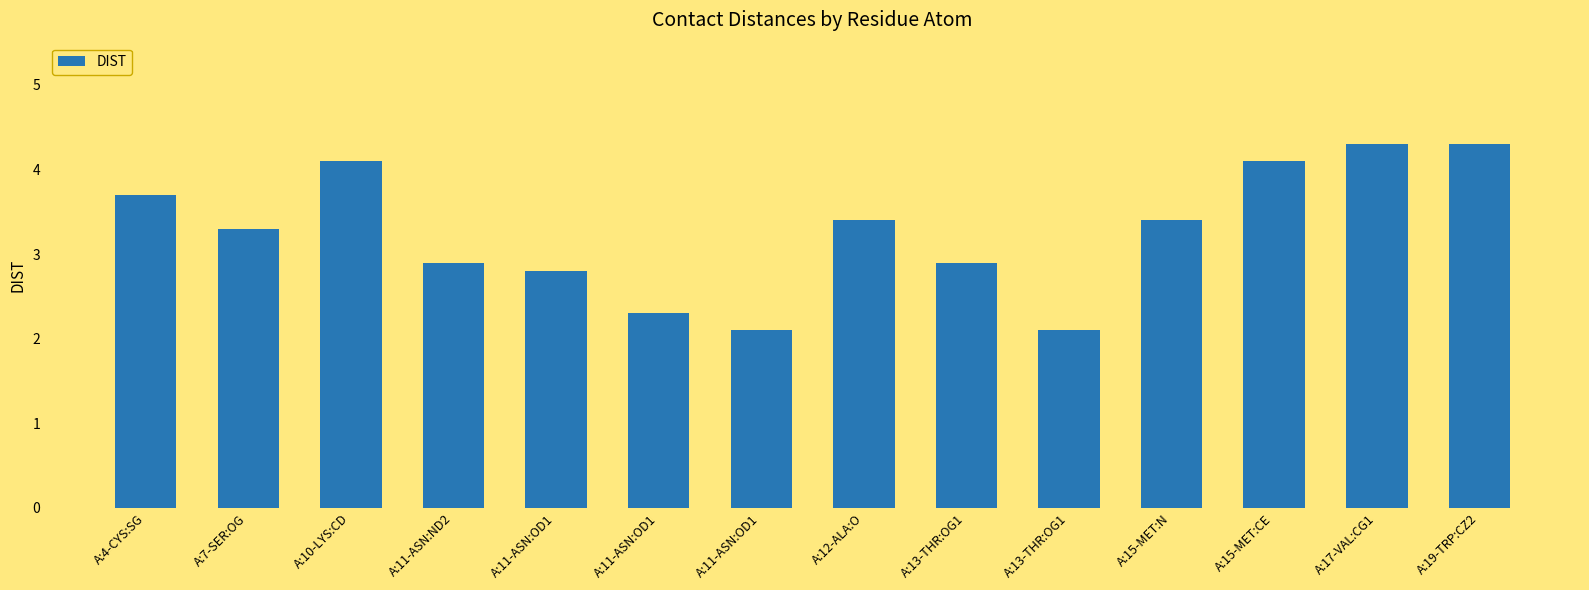

What is the approximate value at A:7-SER:OG?

3.3